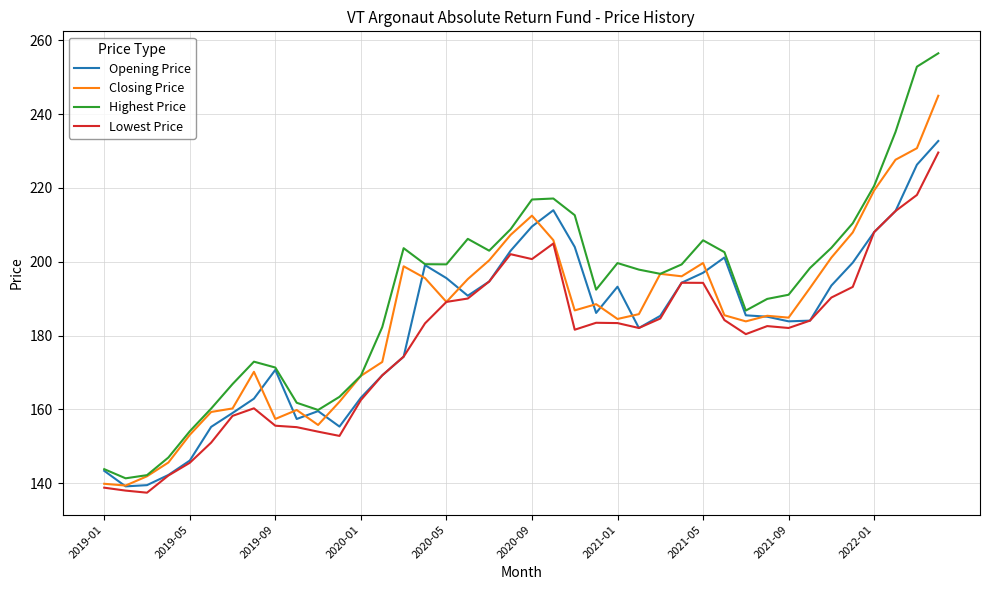

Which series has the largest range (max minus min)?

Highest Price